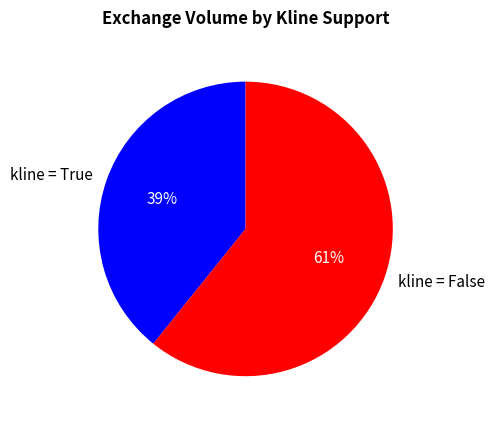

What is the largest slice in the pie chart?

kline = False